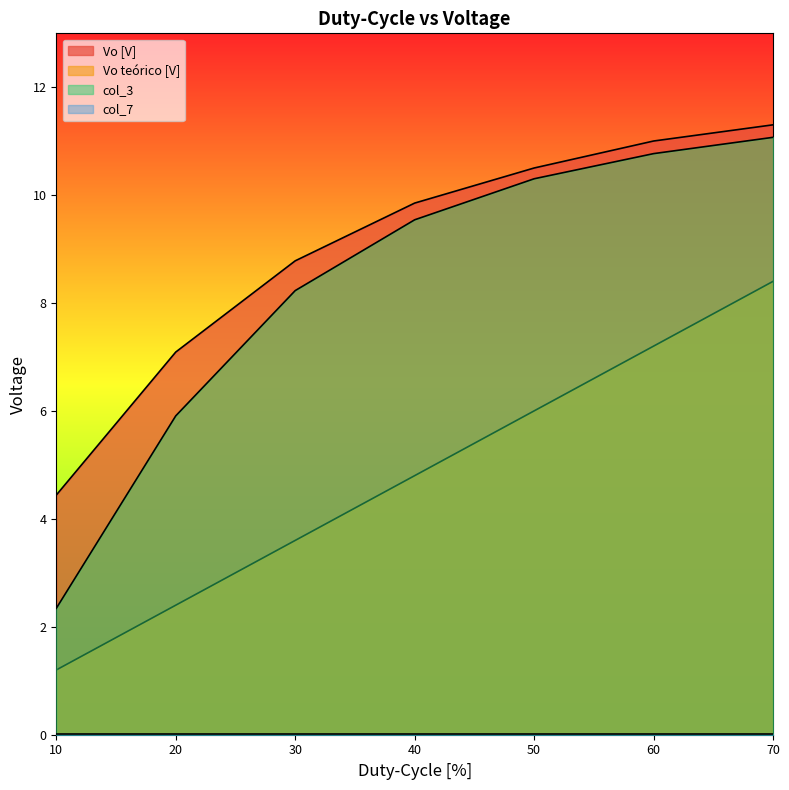

At which label does Vo [V] reach its minimum?

10